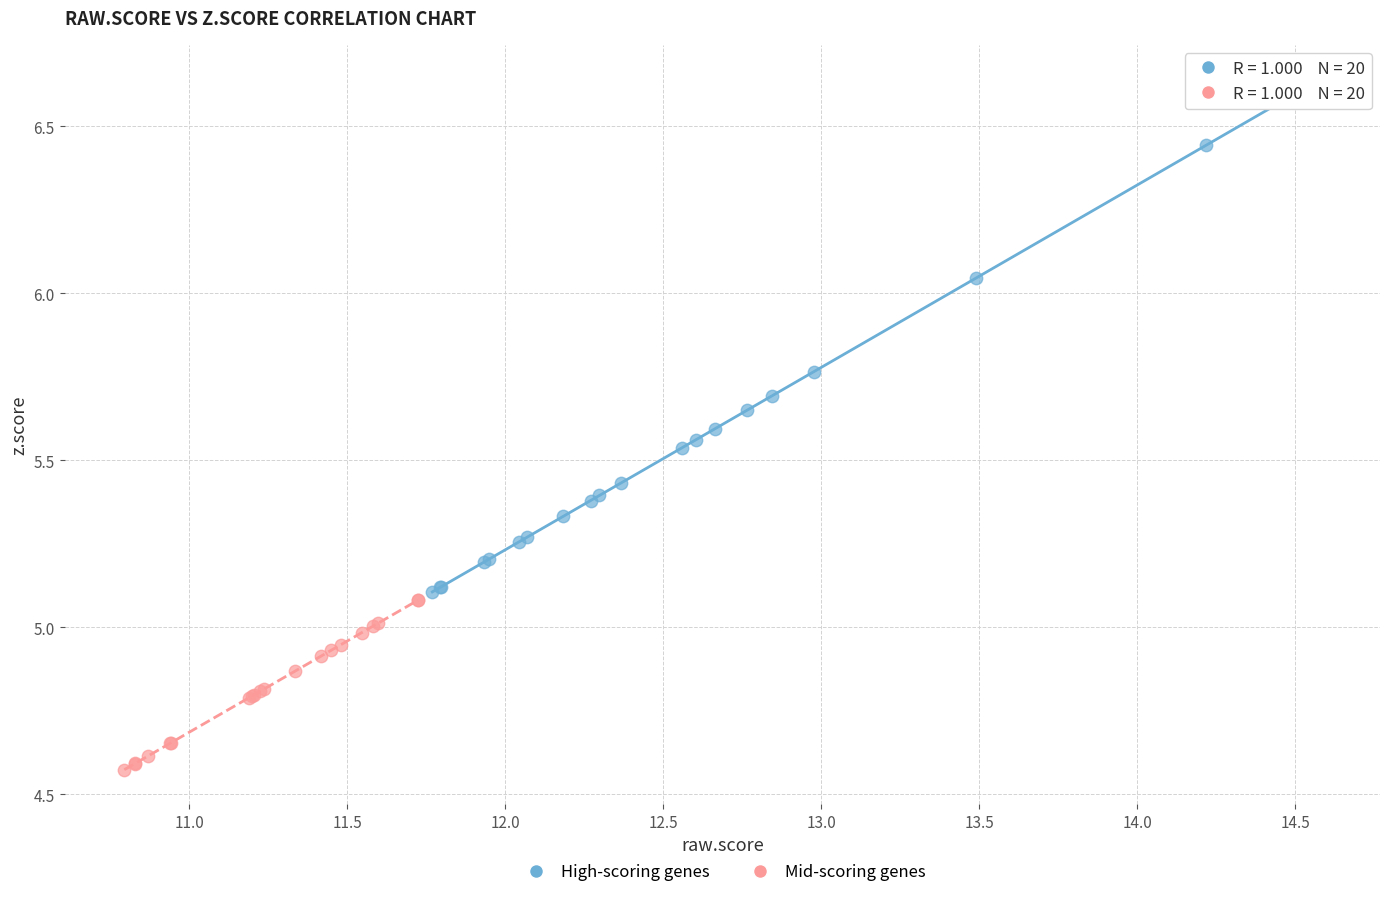

Which series has the largest Y range (max minus min)?

High-scoring genes